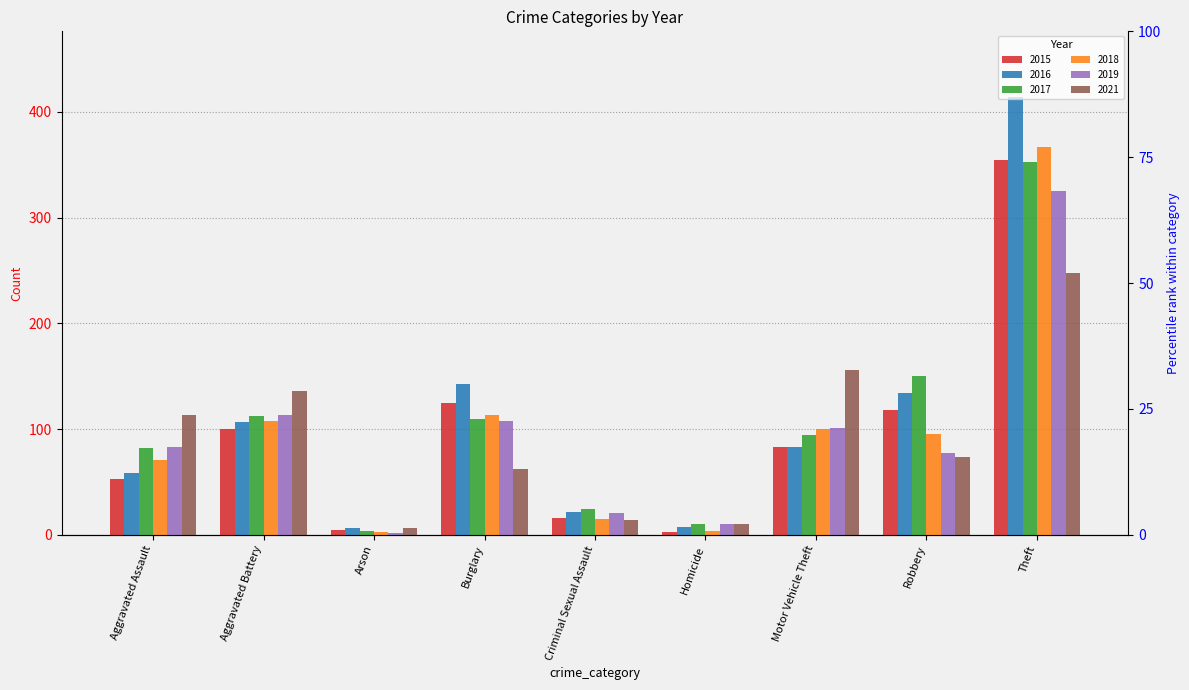

What is the label of the 2nd bar from the right?

Robbery